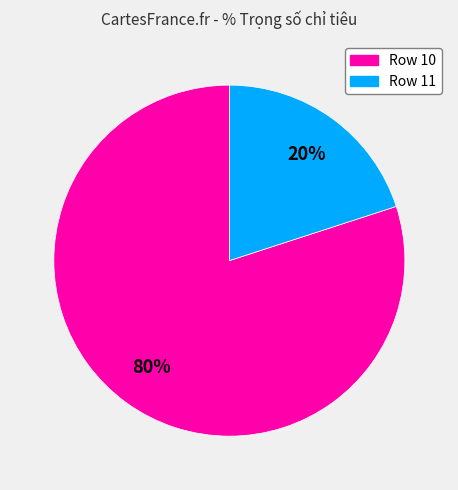

Between Row 11 and Row 10, which is larger?

Row 10